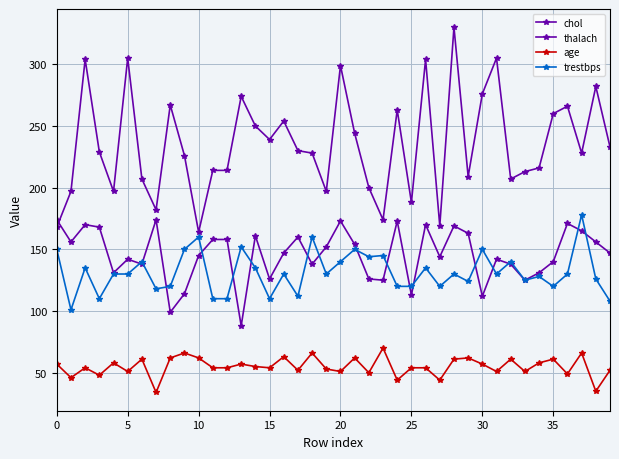

How many data points in trestbps are less than 130?

17